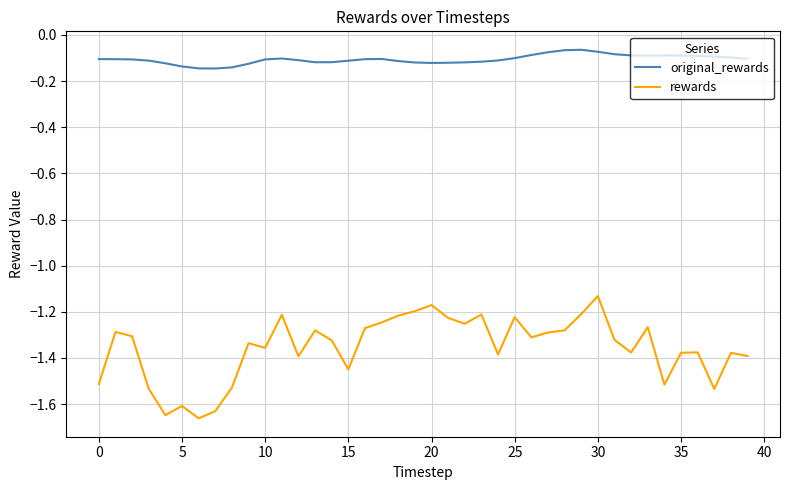

True or false: rewards and original_rewards cross at least once.

False